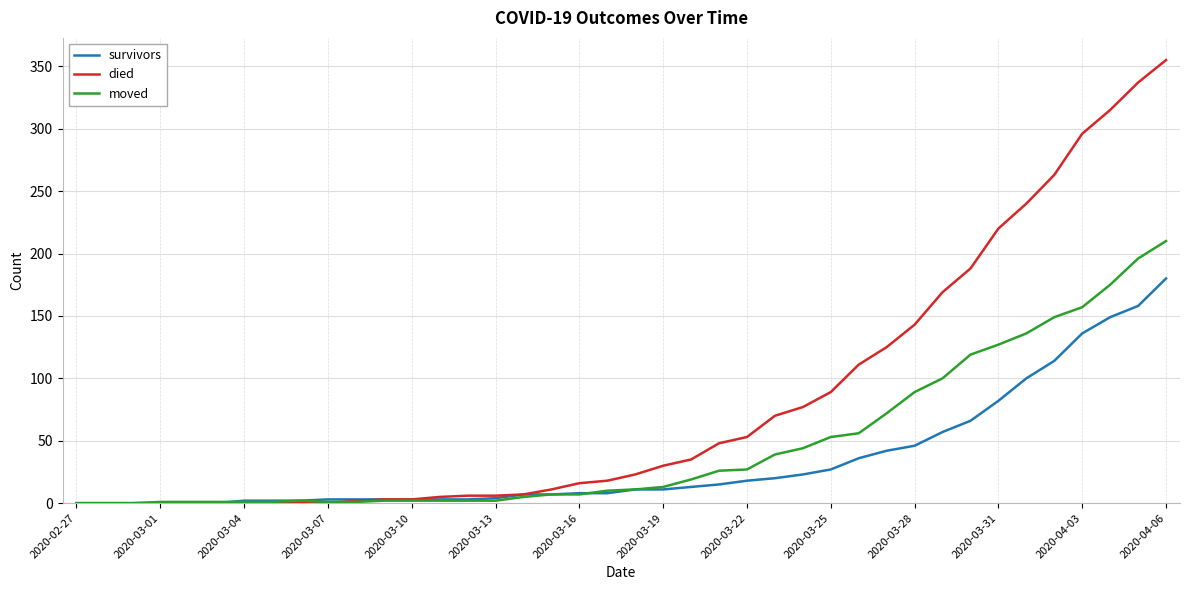

List the series in order of their peak value, highest first.

died, moved, survivors